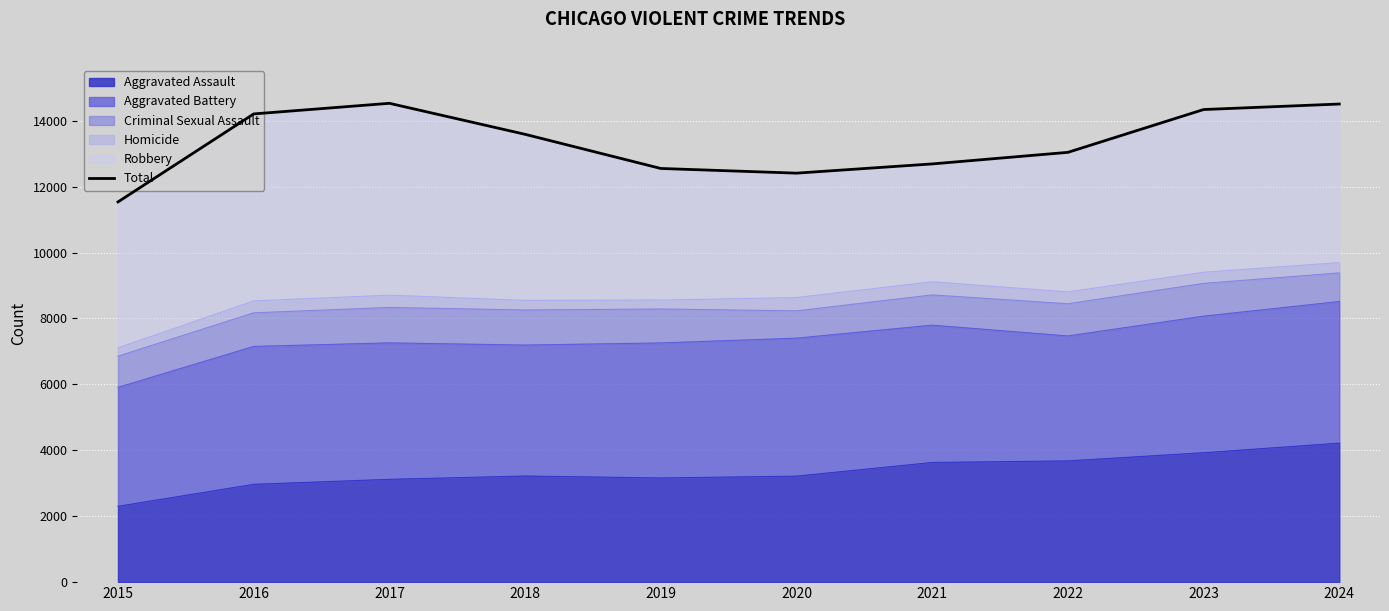

The chart shows a value of 21824 at 2016. True or false?

False